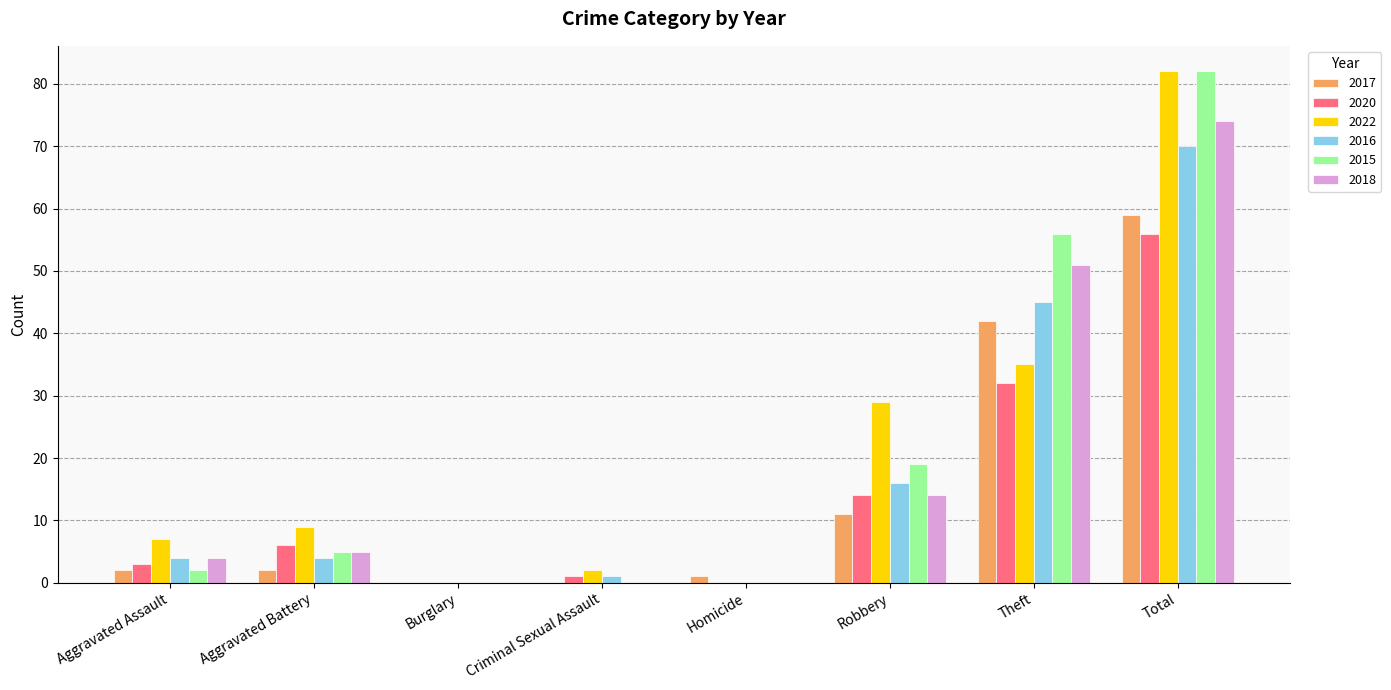

How many groups of bars are there?

8